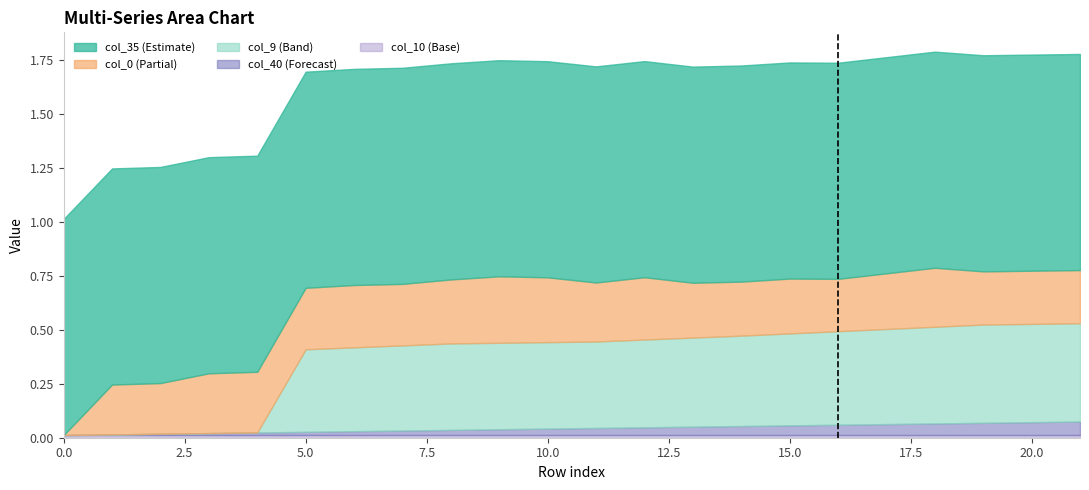

True or false: col_40 and col_35 cross at least once.

False